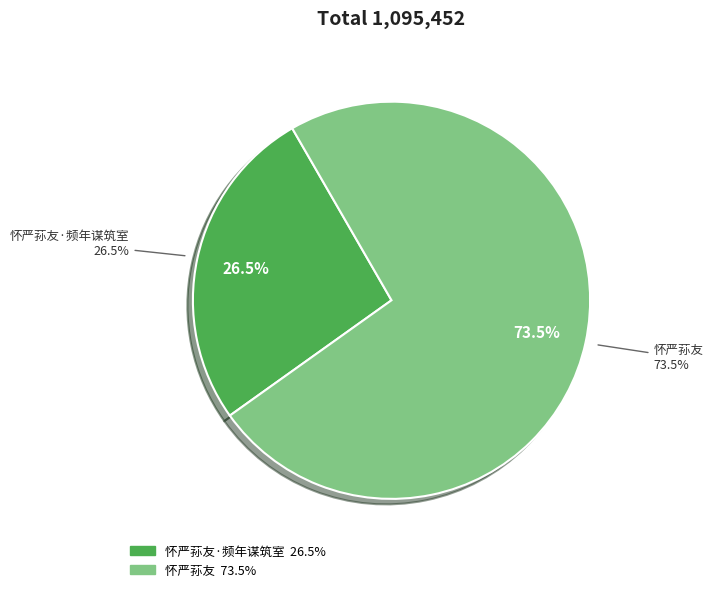

To the nearest percent, what is the difference between the largest and smallest slice percentages?

47%